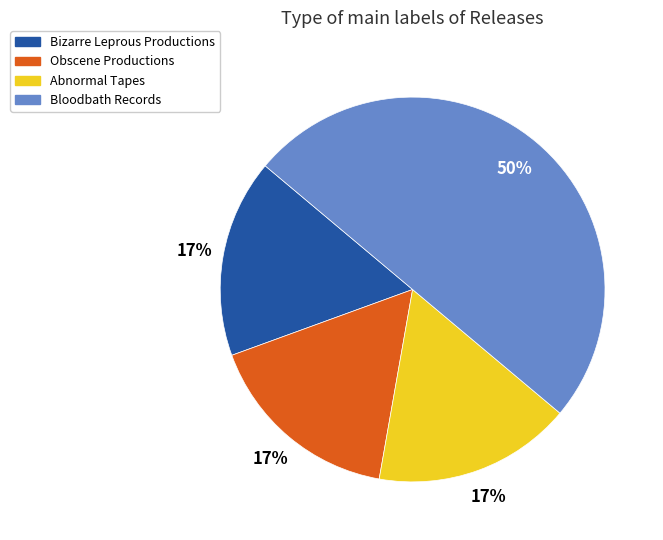

Combined, do Obscene Productions and Abnormal Tapes account for over 50%?

No